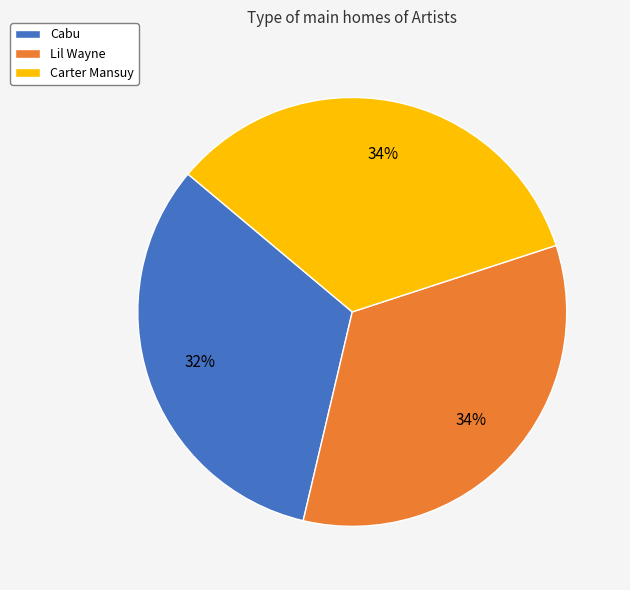

To the nearest percent, what percentage of the pie is Cabu?

32%